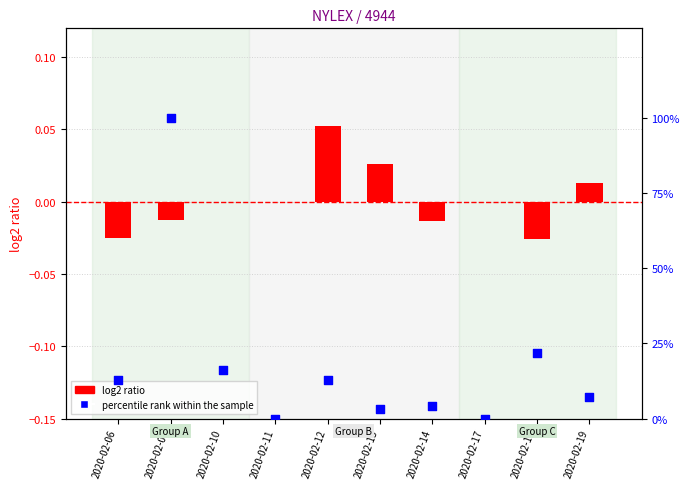

At how many categories does at least one series exceed 6?

6